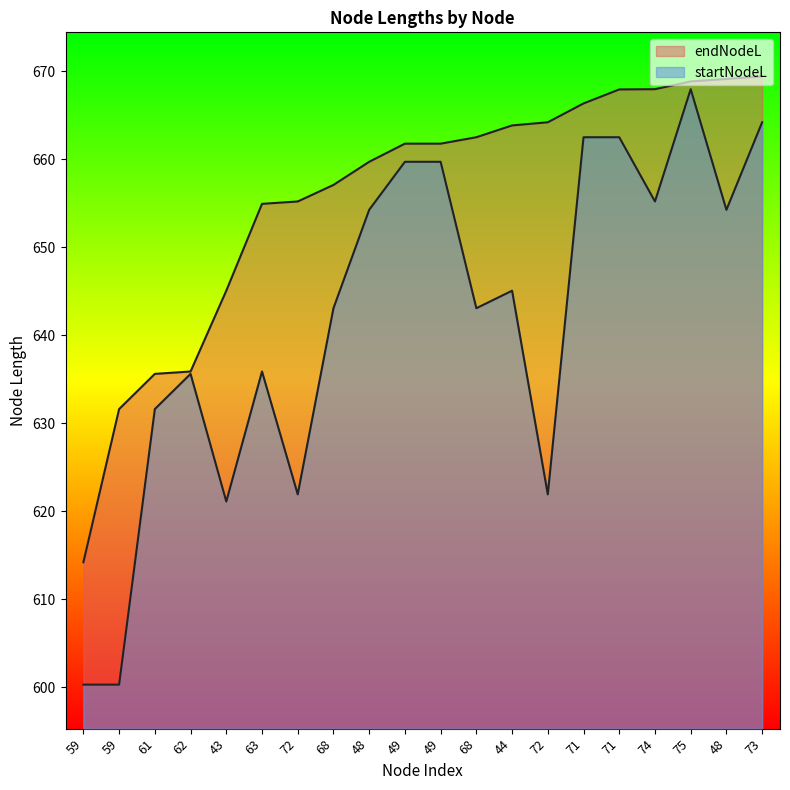

What is the maximum value for endNodeL?

669.4